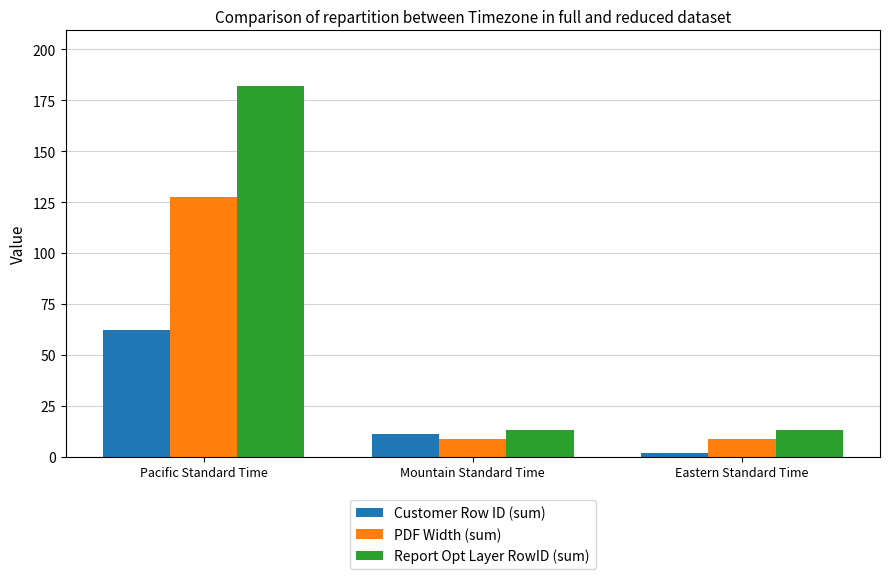

Reading left to right, list all the values displayed in this chart.

Customer Row ID (sum): Pacific Standard Time=62.0	Mountain Standard Time=11.0	Eastern Standard Time=2.0
PDF Width (sum): Pacific Standard Time=127.5	Mountain Standard Time=8.5	Eastern Standard Time=8.5
Report Opt Layer RowID (sum): Pacific Standard Time=182.0	Mountain Standard Time=13.0	Eastern Standard Time=13.0